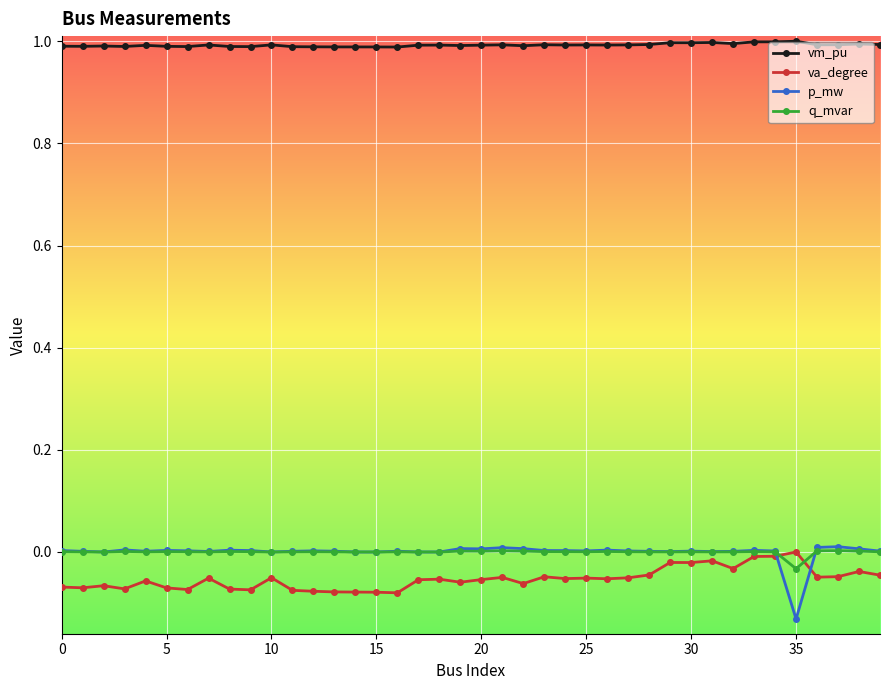

True or false: va_degree and vm_pu intersect in this chart.

False